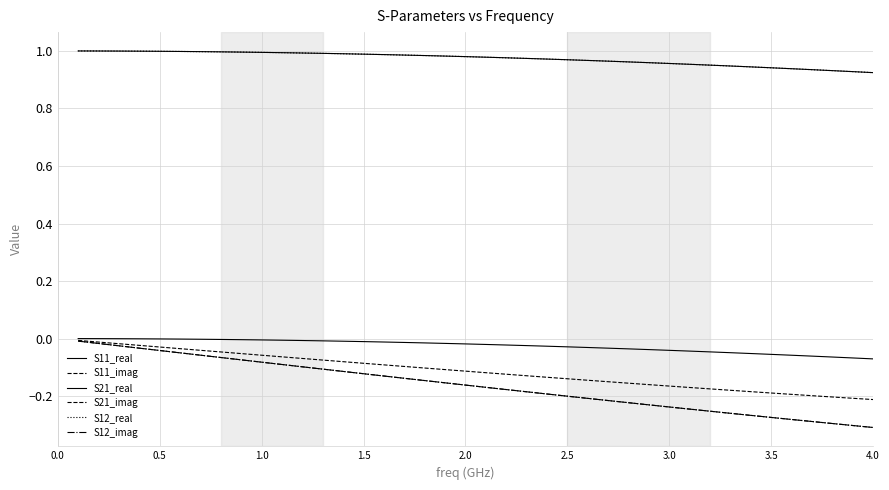

True or false: S11_real and S21_imag intersect in this chart.

False